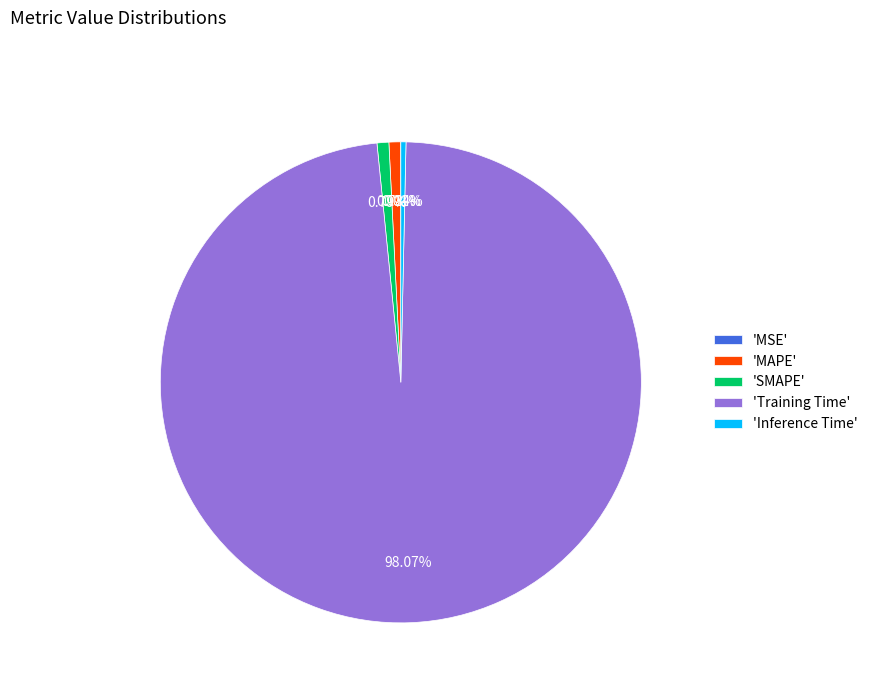

Is there any slice that represents more than half of the pie?

Yes